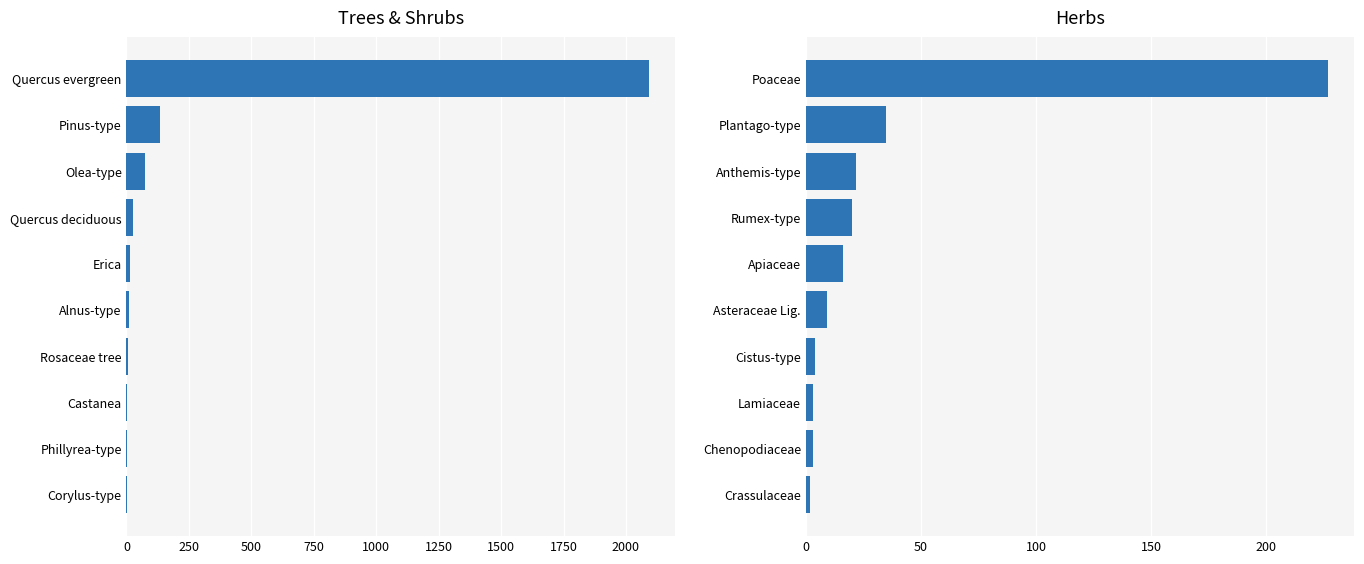

Which series has the largest total across all categories?

Trees & Shrubs